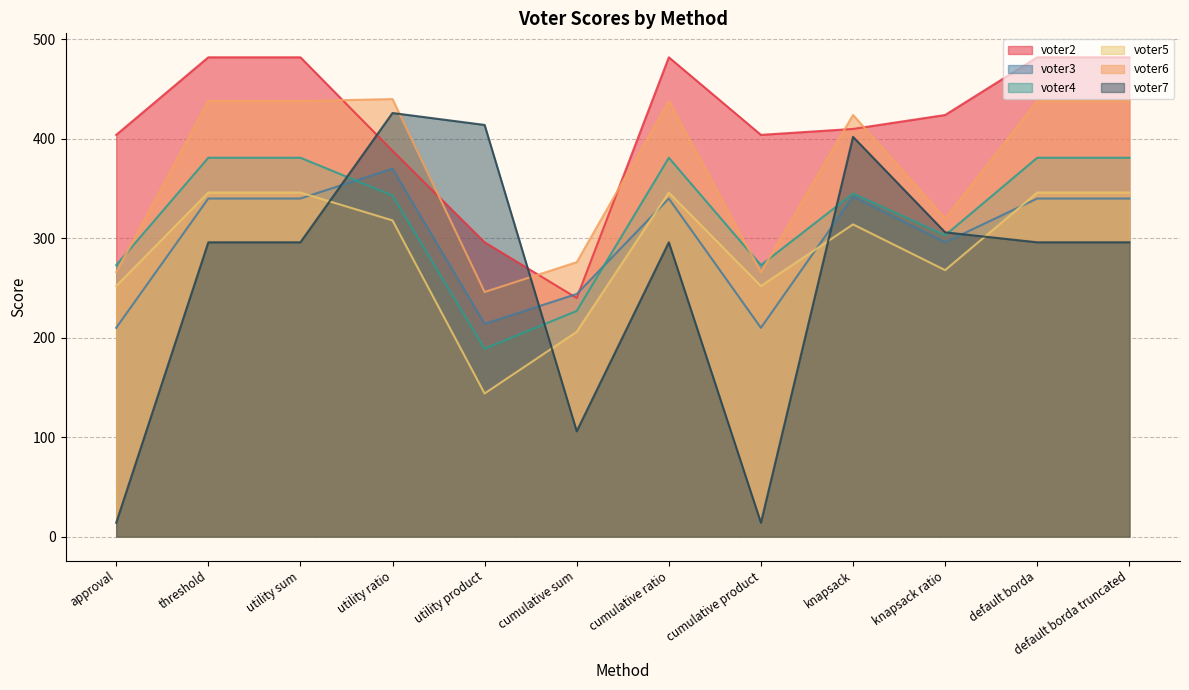

Does the chart display data point markers on the line(s)?

No